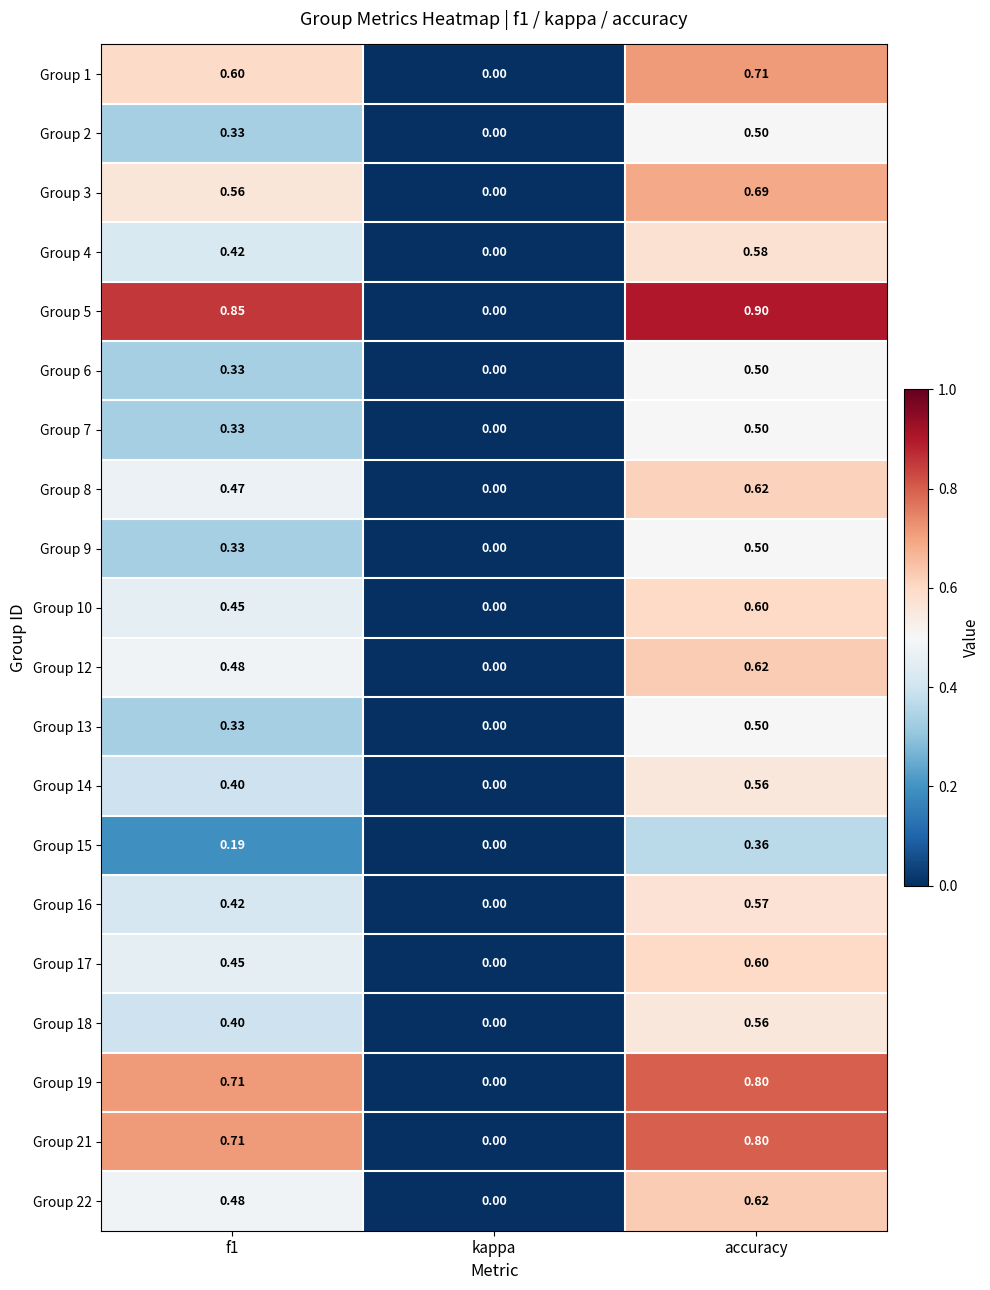

Is the value of Group 8 at accuracy greater than the value of Group 21 at accuracy?

No